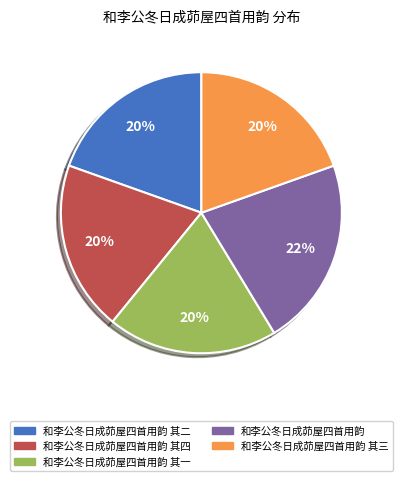

To the nearest percent, what is the average slice percentage?

20%